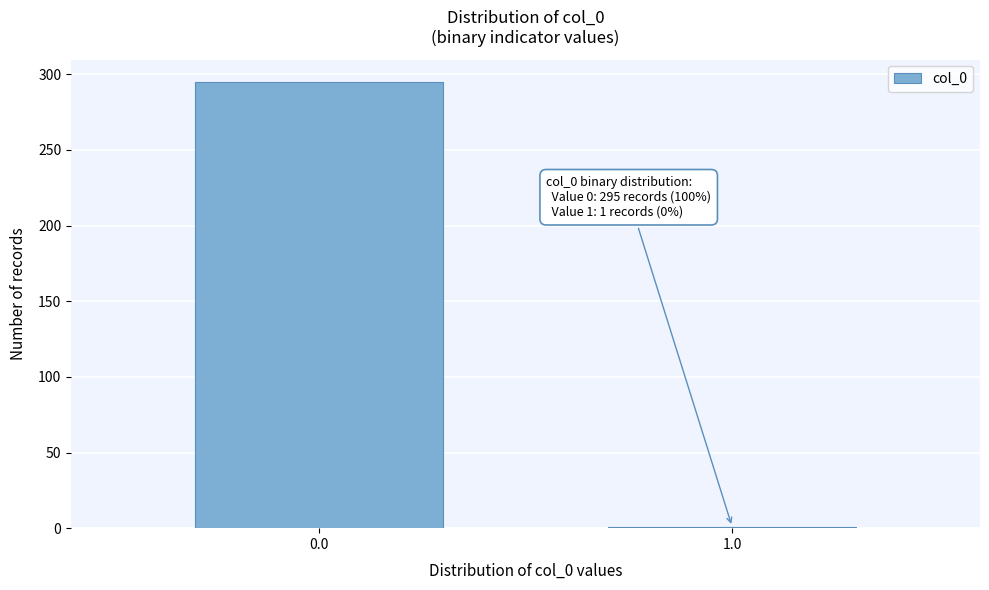

Reading left to right, list all the values displayed in this chart.

0.0=295	1.0=1